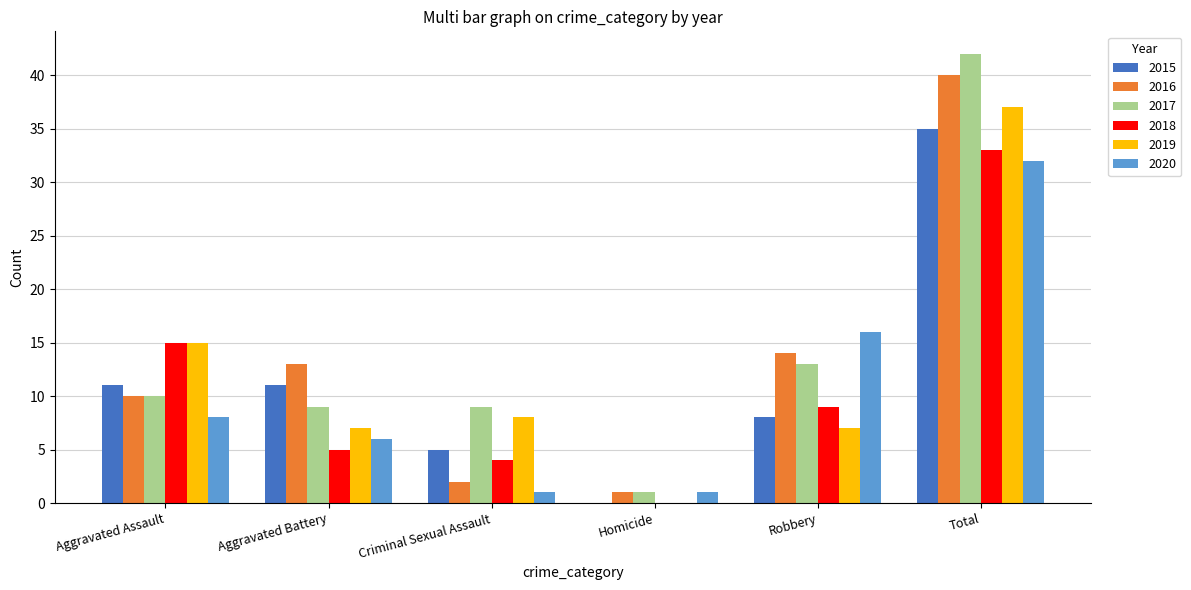

What is the greatest value displayed?

42